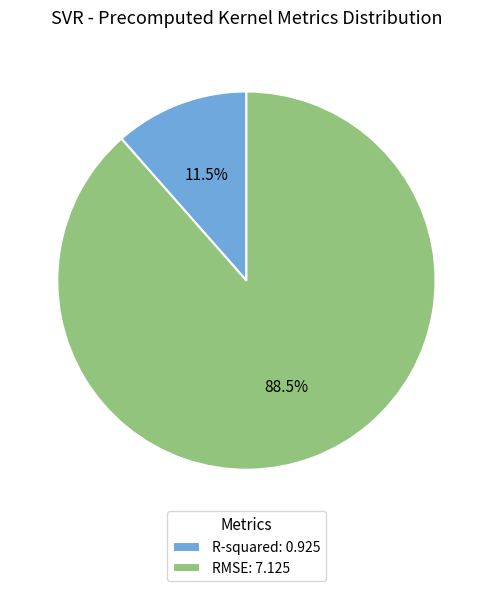

How many segments does this pie chart have?

2